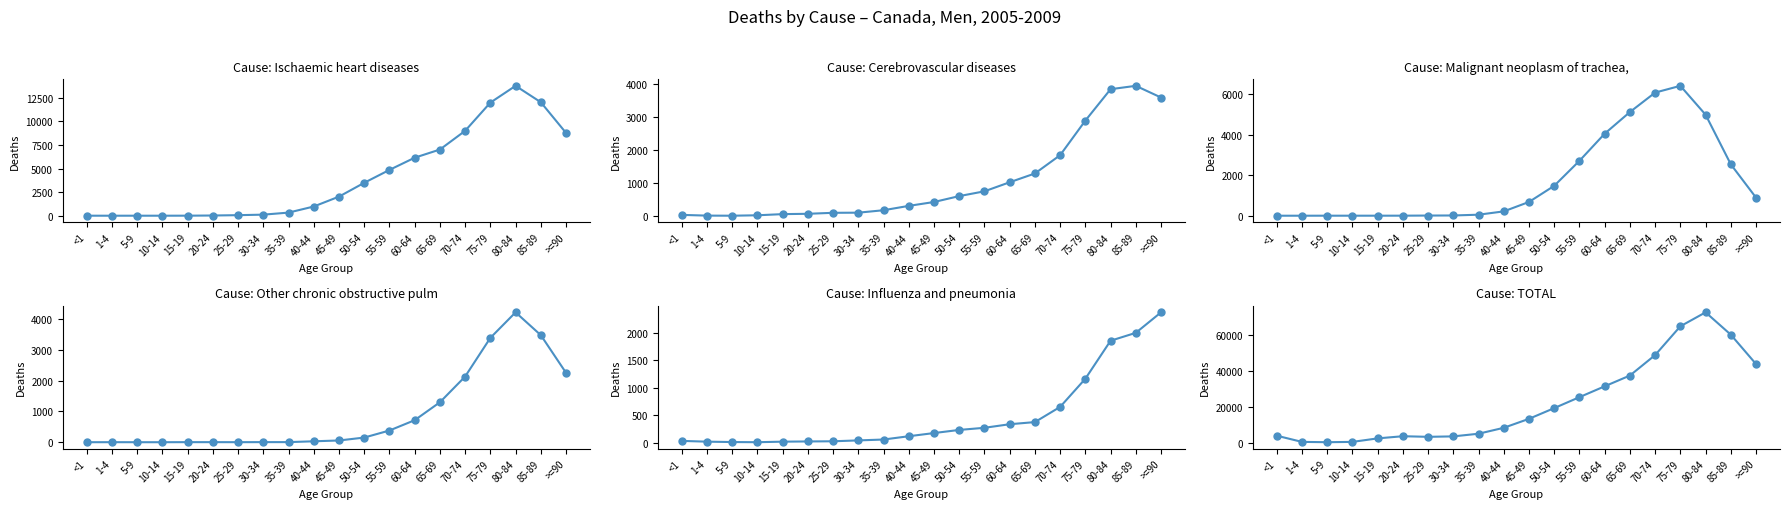

True or false: Influenza and pneumonia has a value of 230 at 50-54.

True